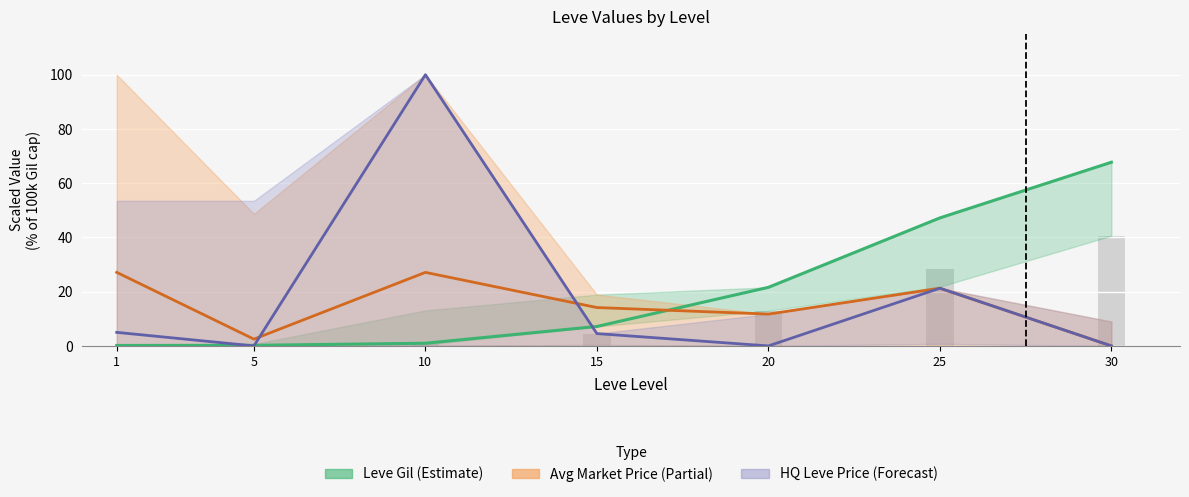

List the labels in order of HQ Leve Price (Forecast) value, largest first.

10, 25, 1, 15, 5, 20, 30